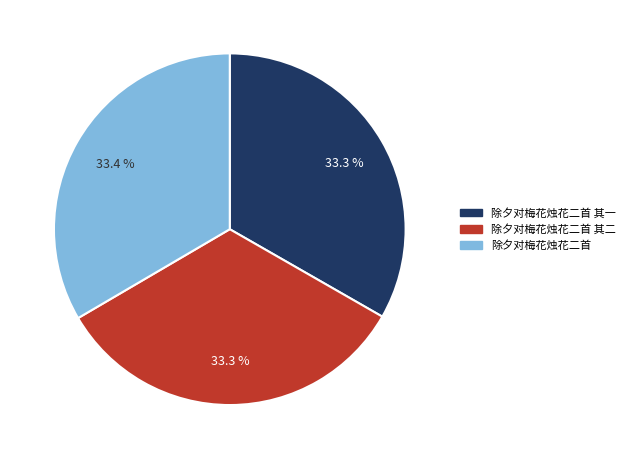

Does any single category account for the majority?

No